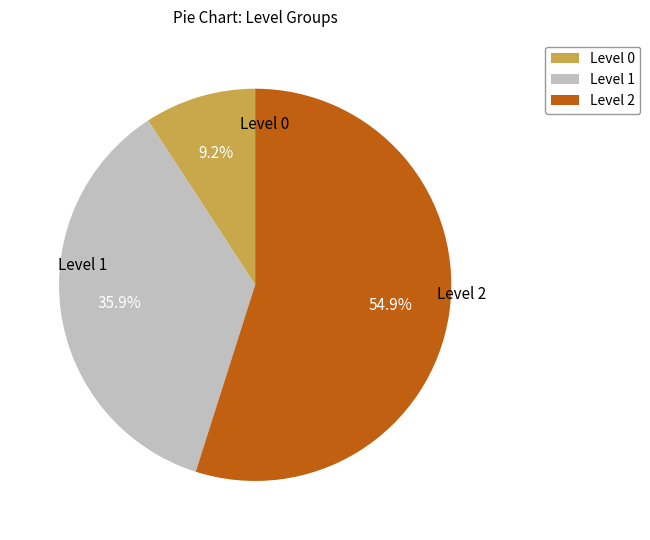

What portion of the pie excludes Level 1?

64.1%